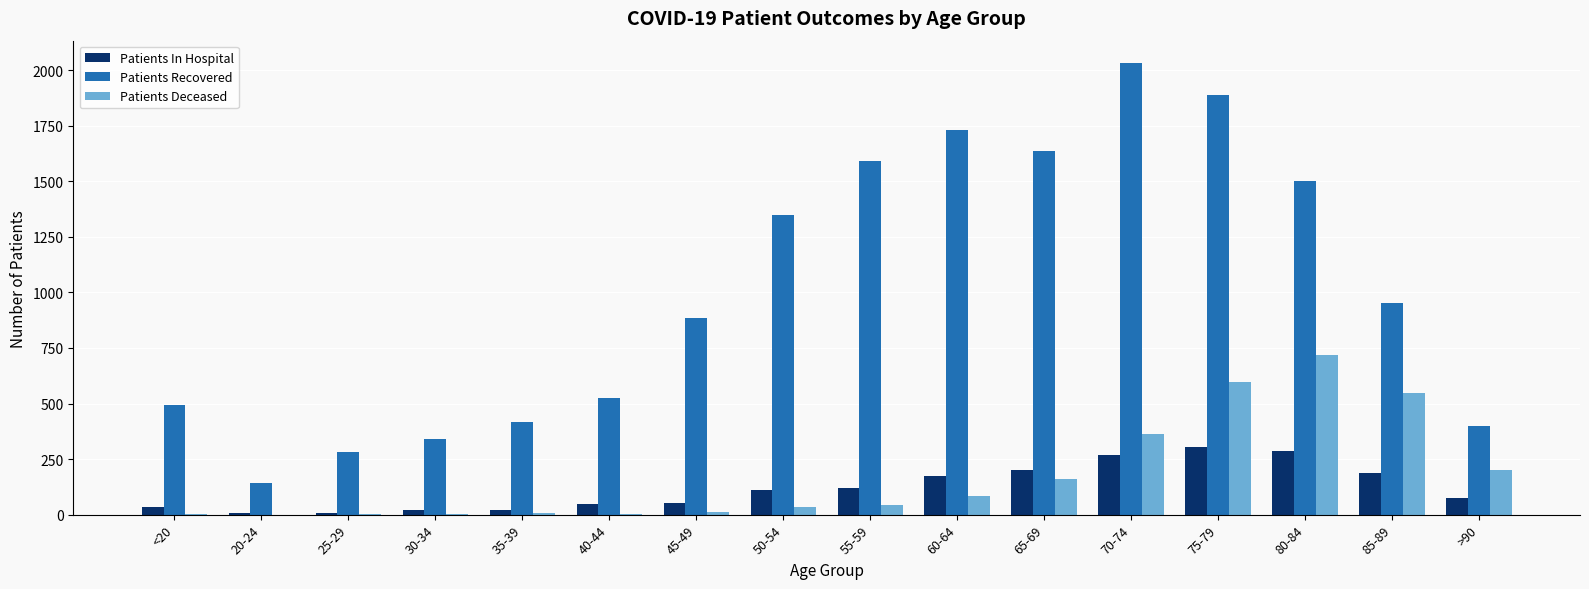

At which category is the sum across all series the highest?

75-79